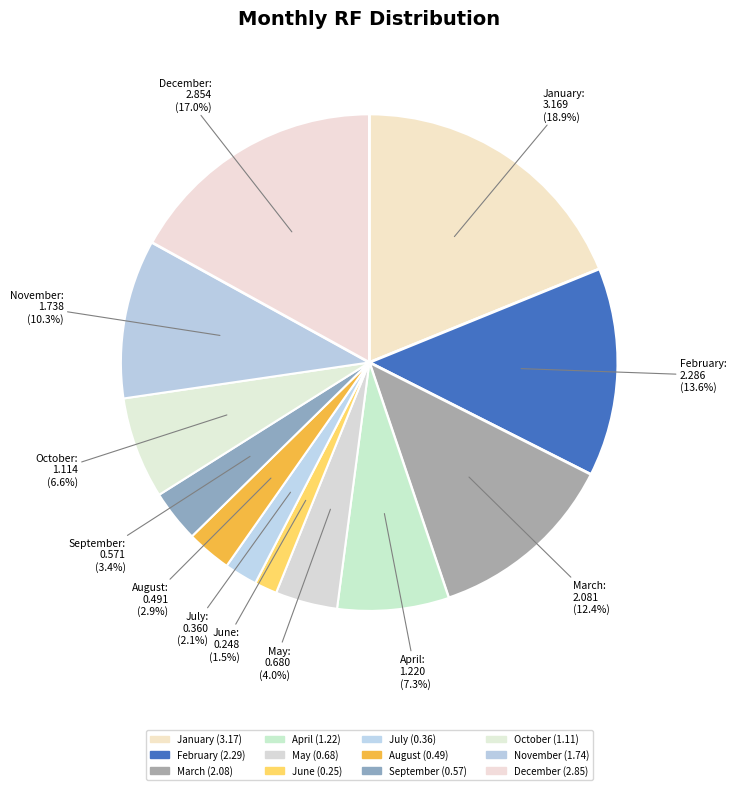

How many segments does this pie chart have?

12